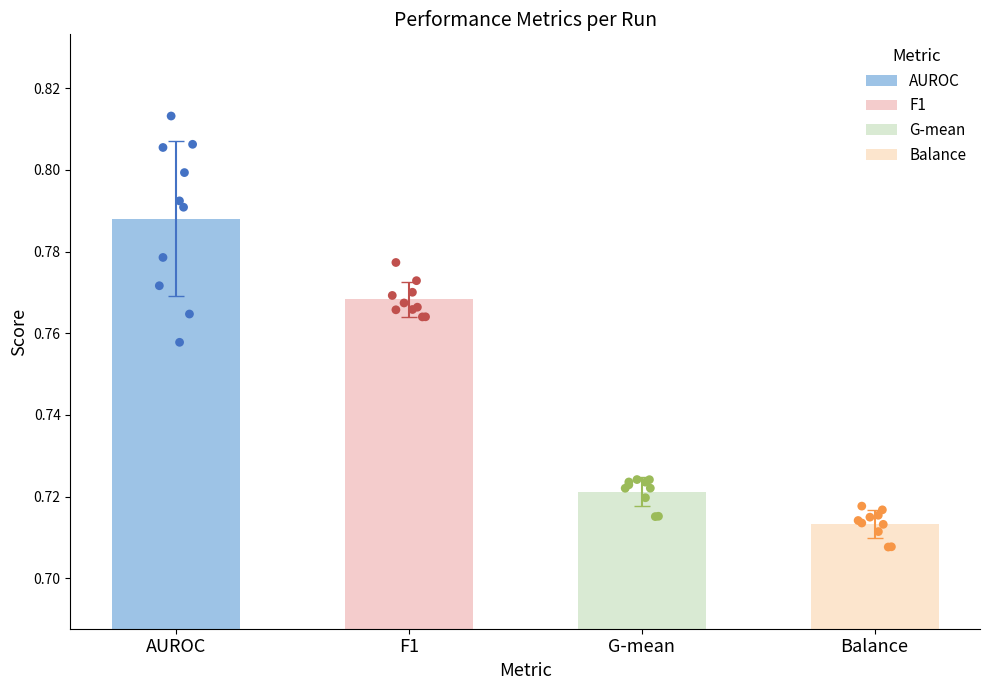

Which series has the largest total across all categories?

AUROC